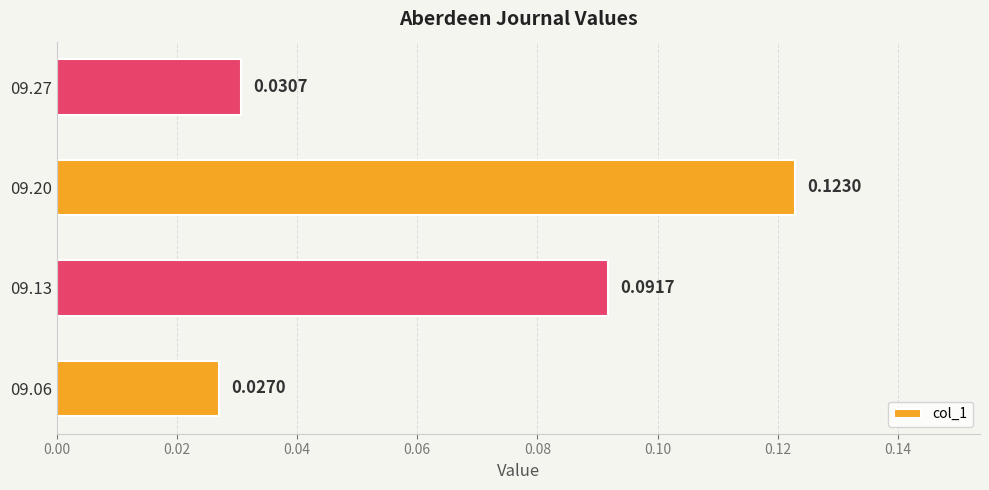

Rank the categories by value from lowest to highest.

09.06, 09.27, 09.13, 09.20